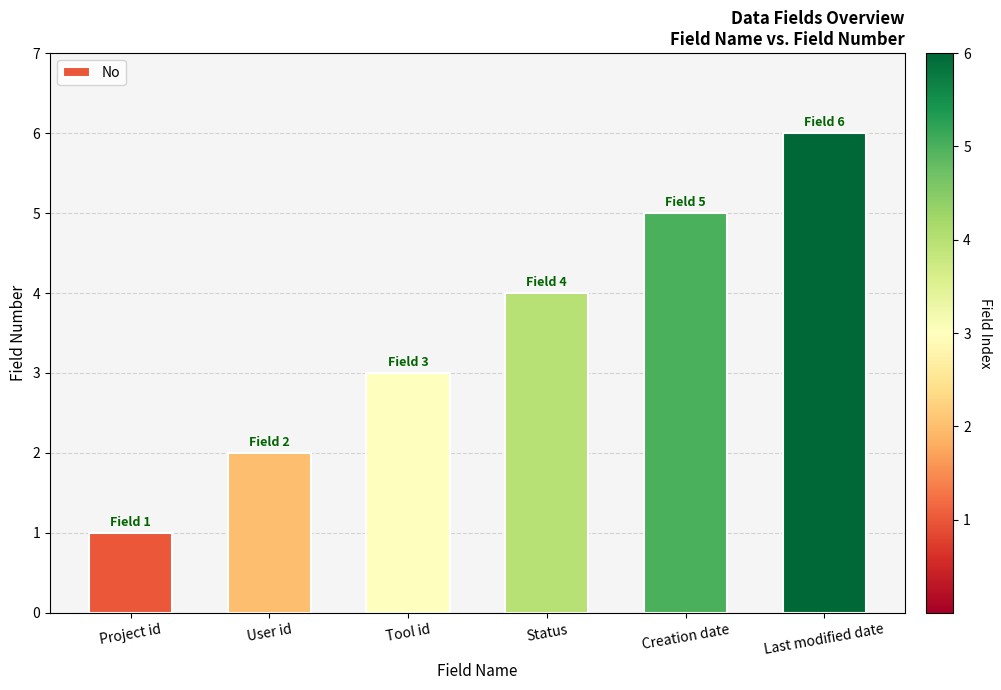

What is the value of the 3rd bar from the left?

3